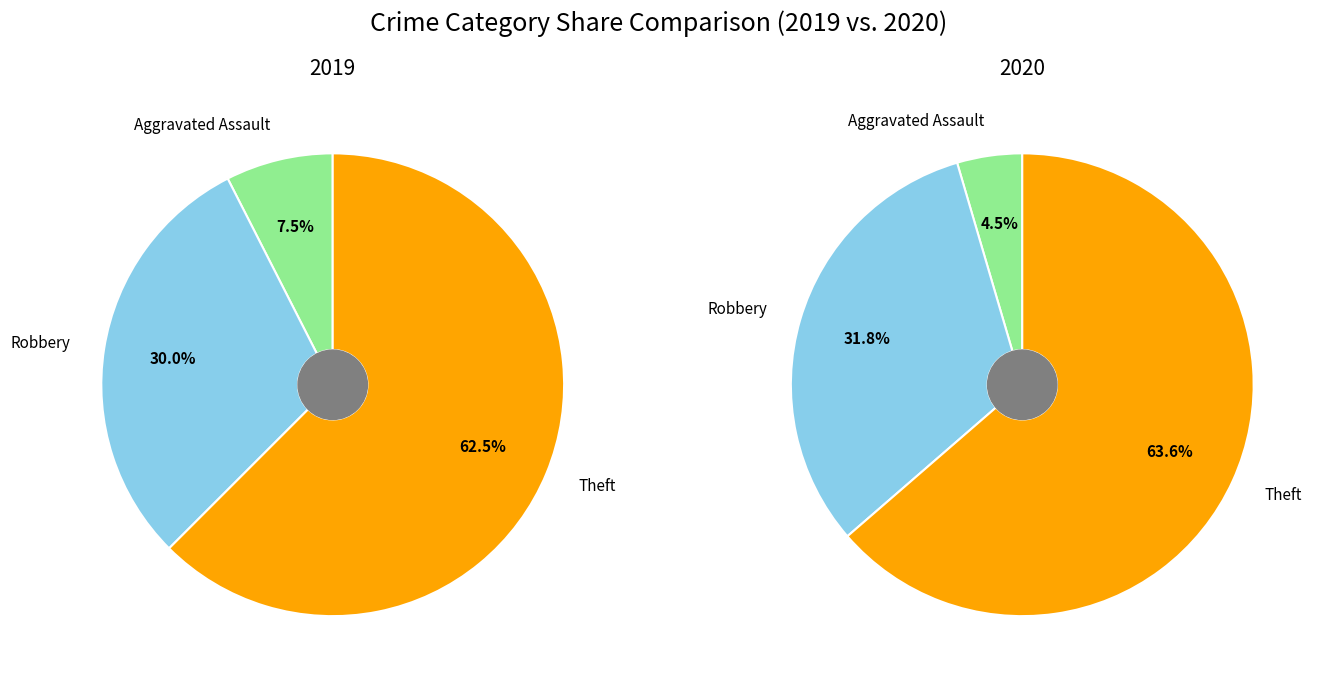

To the nearest percent, what is the difference between the Theft and Aggravated Assault slice percentages?

55%